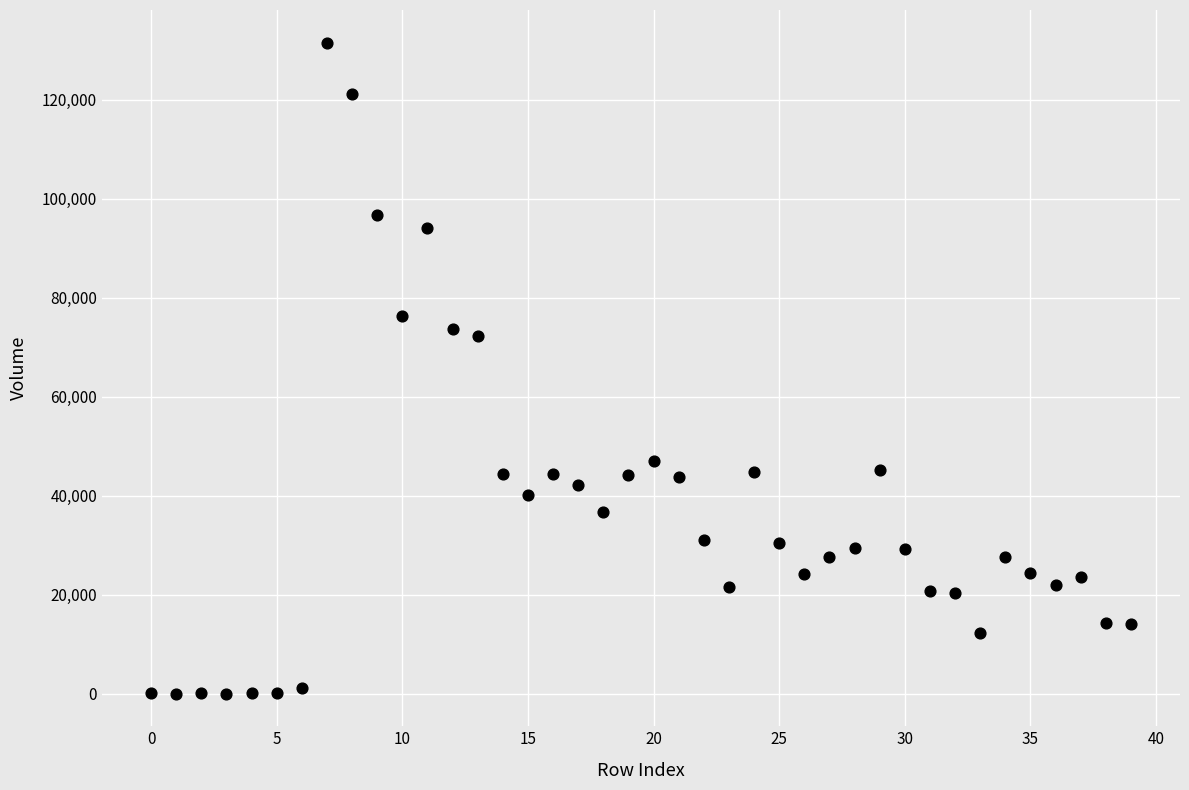

What is the range of Y values (max minus min)?

131482